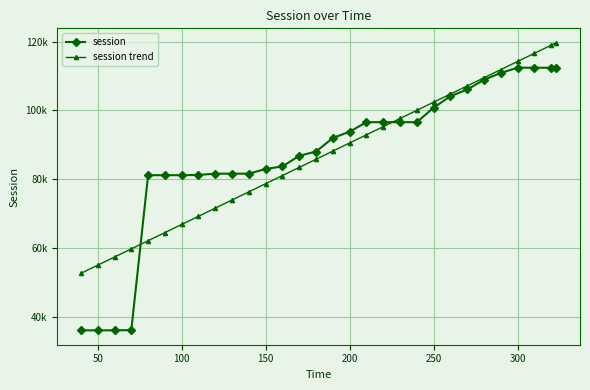

What are all the series names shown in the legend?

session, session trend